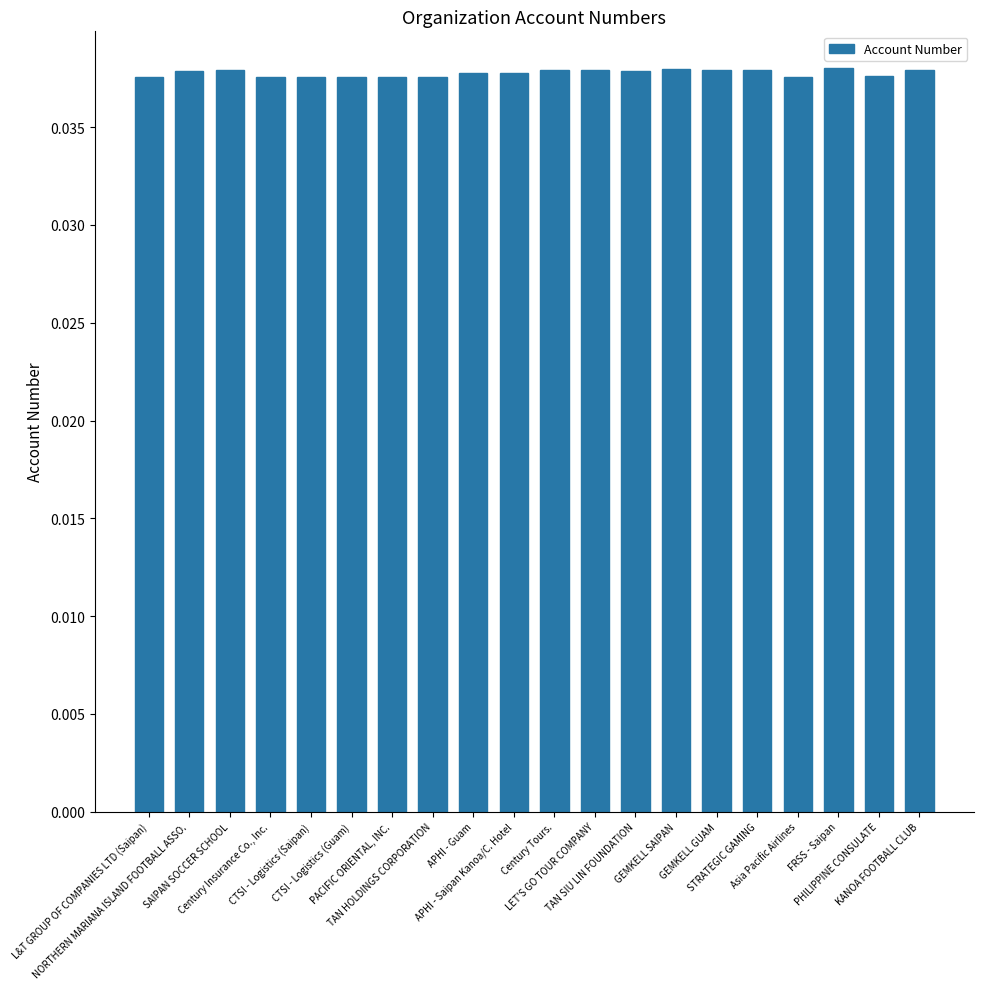

What is the sum of all values?

0.8